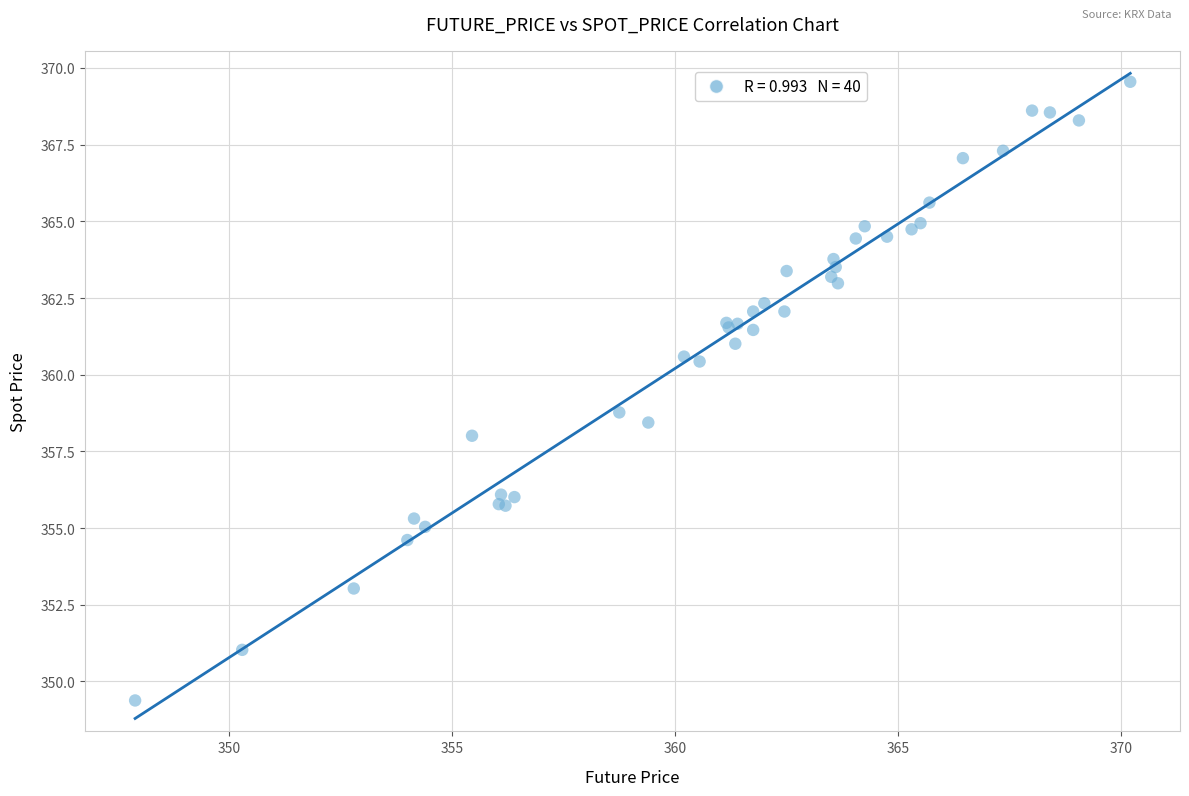

What Y value in the scatter plot is closest to 359?

358.8